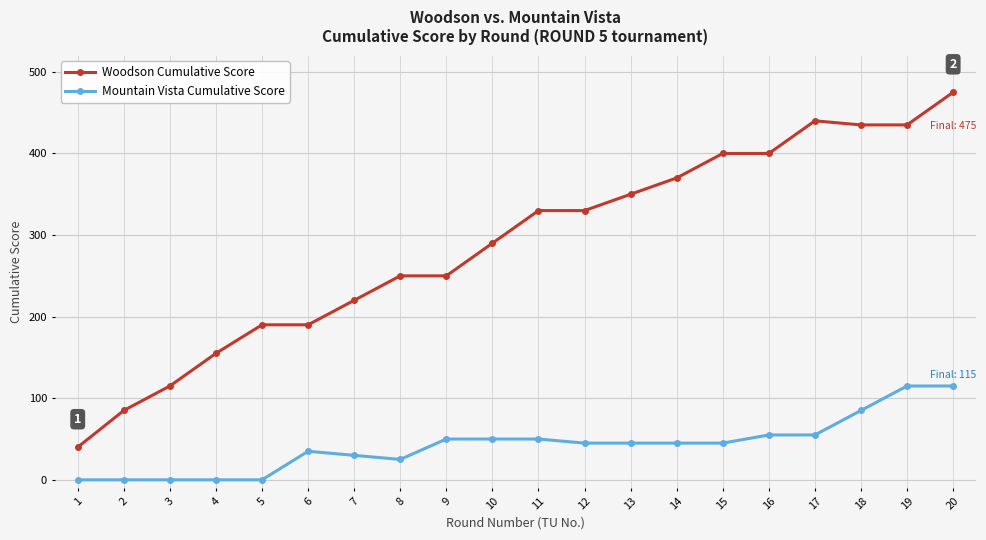

What are all the series names shown in the legend?

Woodson Cumulative Score, Mountain Vista Cumulative Score